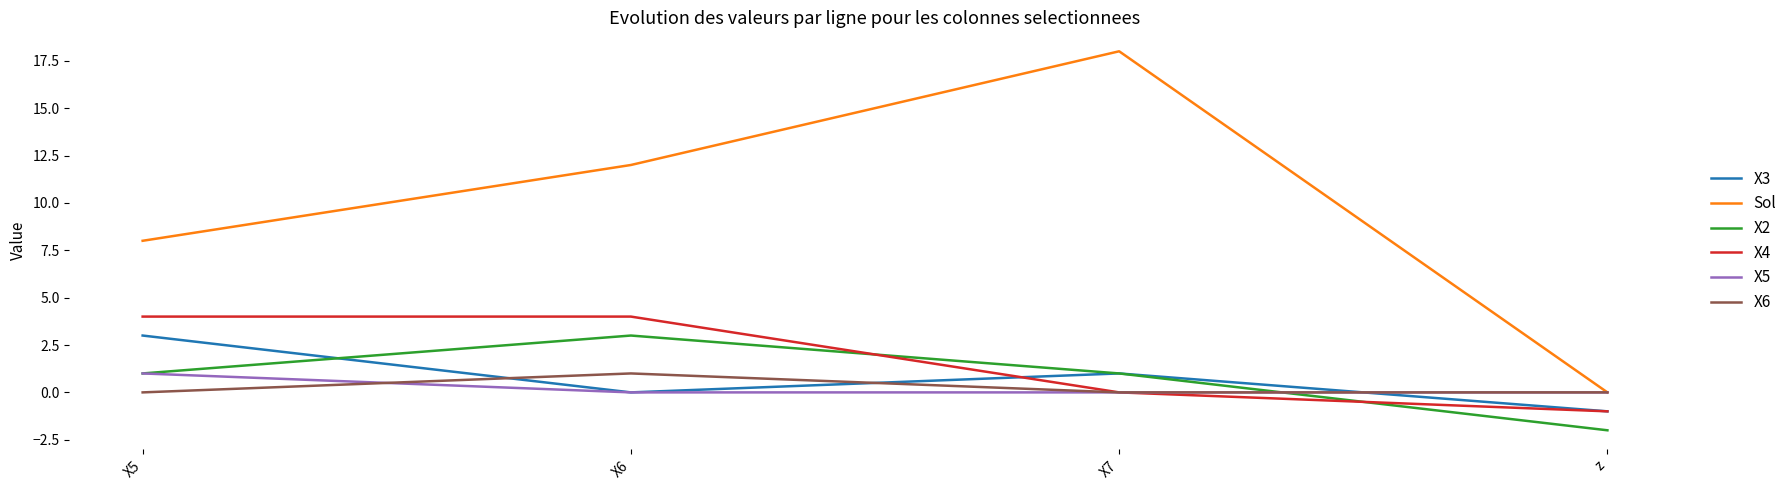

What position from the left is X6?

2